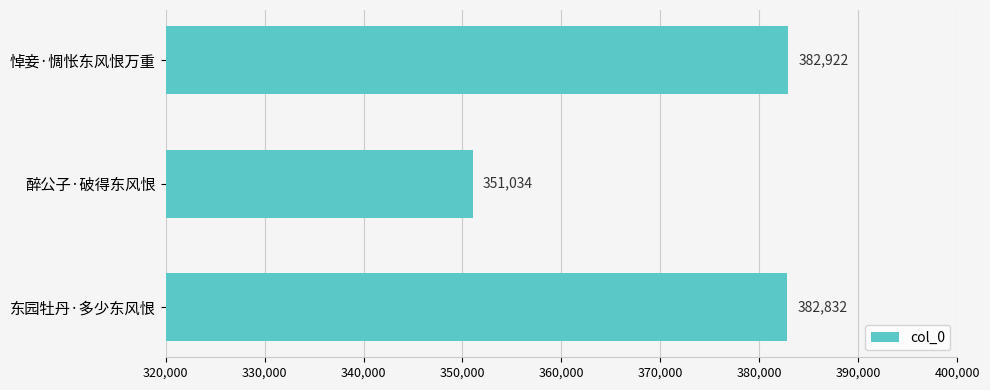

How many distinct data groups are displayed?

1